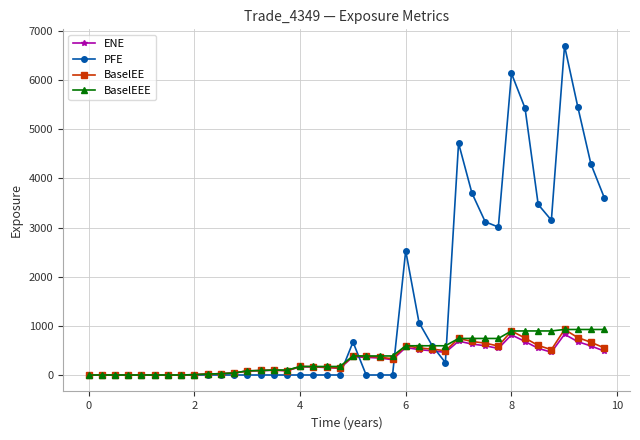

Is this an area chart (filled region under the line)?

No